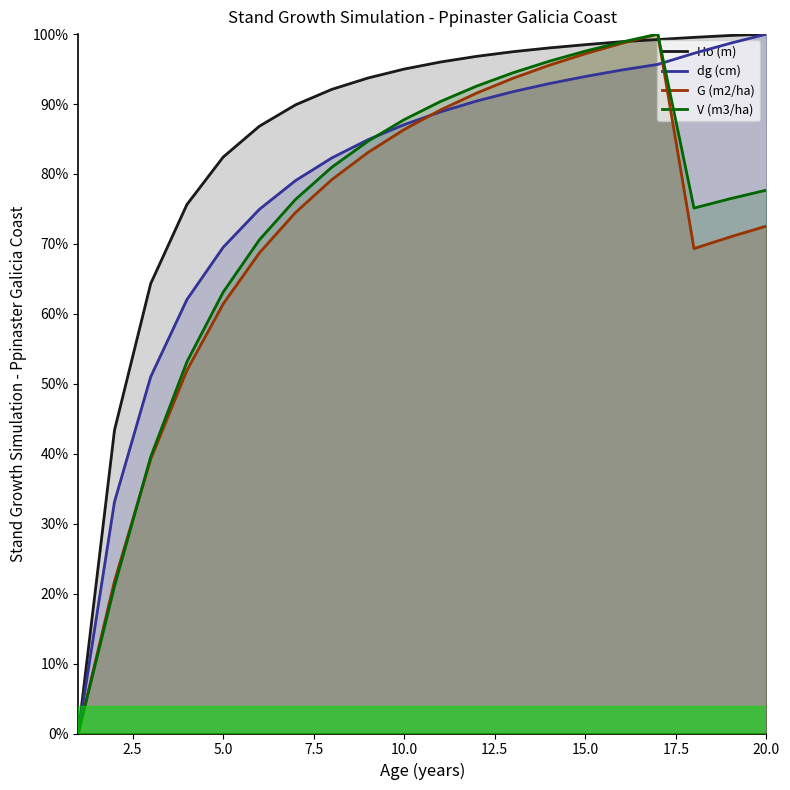

Reading left to right, transcribe all the data shown in this chart.

Ho (m): 1=0.0	2=0.4	3=0.6	4=0.8	5=0.8	6=0.9	7=0.9	8=0.9	9=0.9	10=1.0	11=1.0	12=1.0	13=1.0	14=1.0	15=1.0	16=1.0	17=1.0	18=1.0	19=1.0	20=1.0
dg (cm): 1=0.0	2=0.3	3=0.5	4=0.6	5=0.7	6=0.7	7=0.8	8=0.8	9=0.8	10=0.9	11=0.9	12=0.9	13=0.9	14=0.9	15=0.9	16=0.9	17=1.0	18=1.0	19=1.0	20=1.0
G (m2/ha): 1=0.0	2=0.2	3=0.4	4=0.5	5=0.6	6=0.7	7=0.7	8=0.8	9=0.8	10=0.9	11=0.9	12=0.9	13=0.9	14=1.0	15=1.0	16=1.0	17=1.0	18=0.7	19=0.7	20=0.7
V (m3/ha): 1=0.0	2=0.2	3=0.4	4=0.5	5=0.6	6=0.7	7=0.8	8=0.8	9=0.8	10=0.9	11=0.9	12=0.9	13=0.9	14=1.0	15=1.0	16=1.0	17=1.0	18=0.8	19=0.8	20=0.8